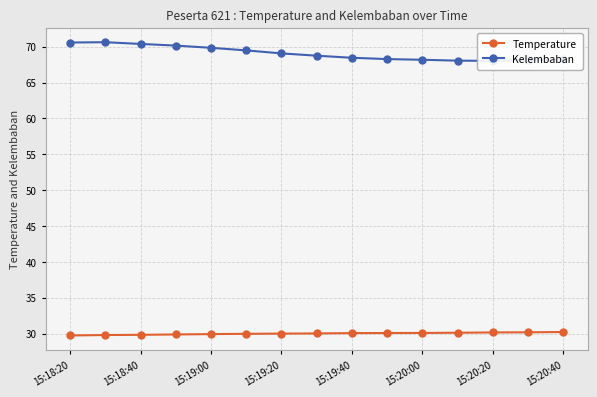

True or false: Temperature and Kelembaban intersect in this chart.

False